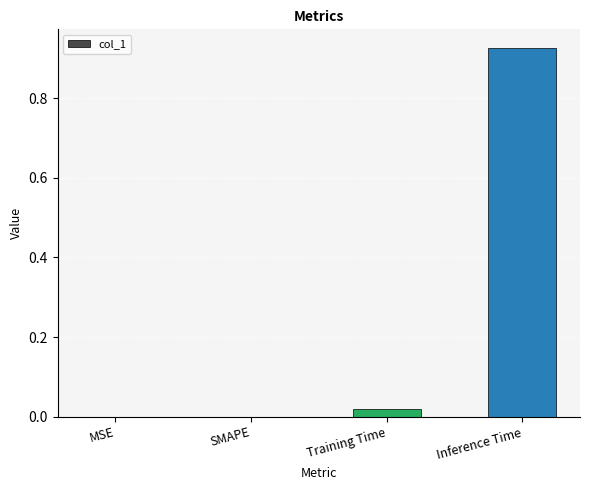

Which label corresponds to the largest value in the chart?

Inference Time